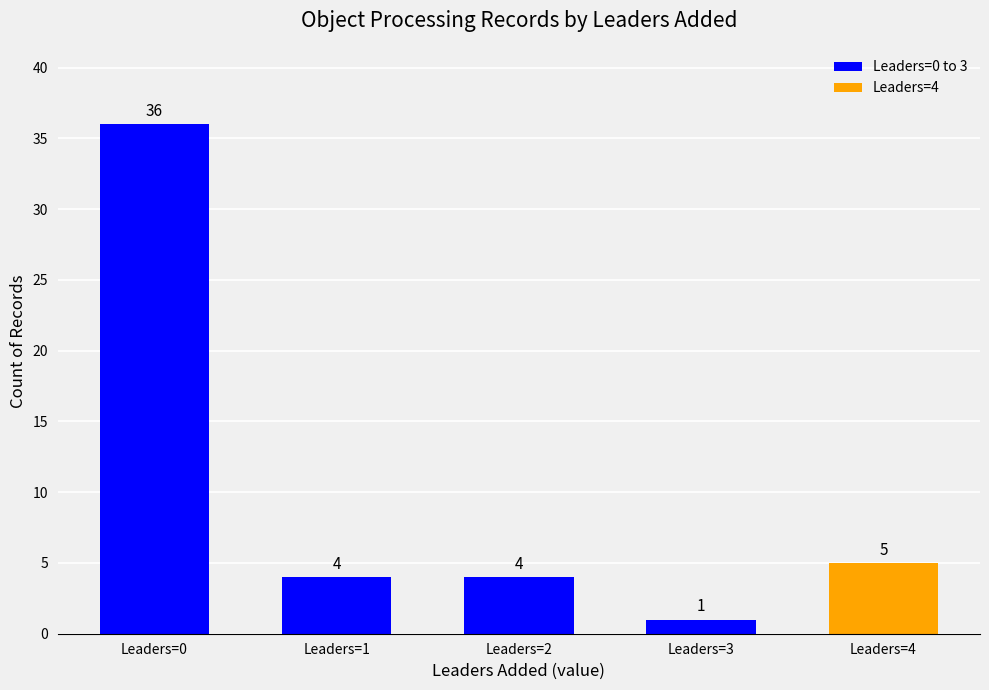

What is the average value?

10